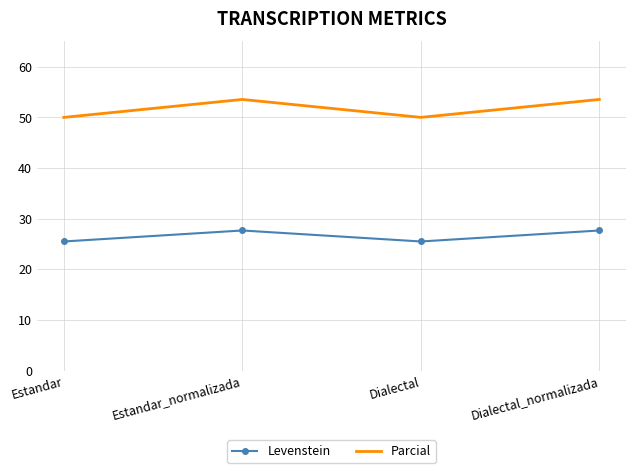

What position from the left is Estandar_normalizada?

2